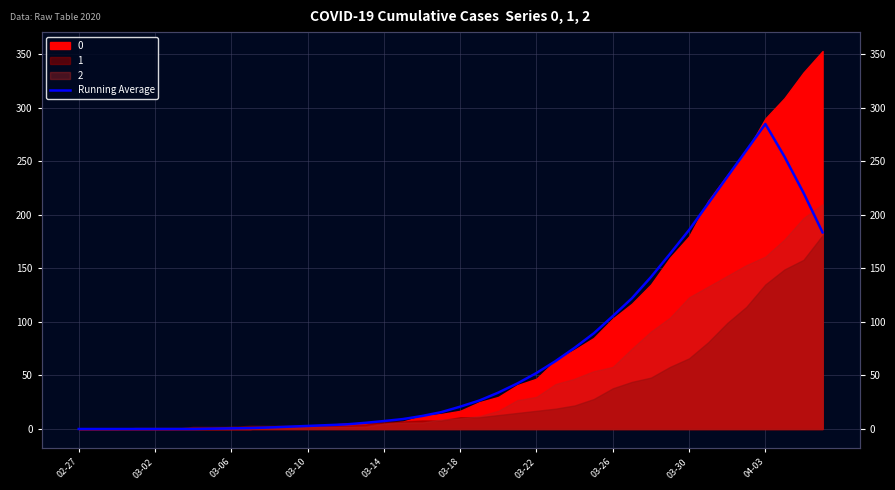

What is the value of the 25th point from the left?

52.3